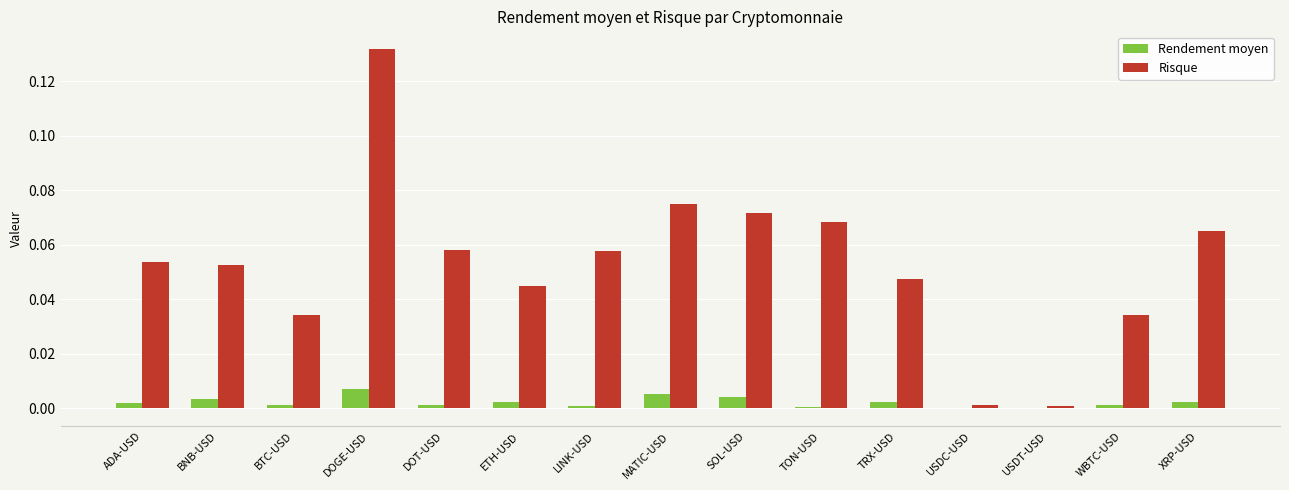

The Risque series shows 0.1 at ETH-USD. True or false?

False